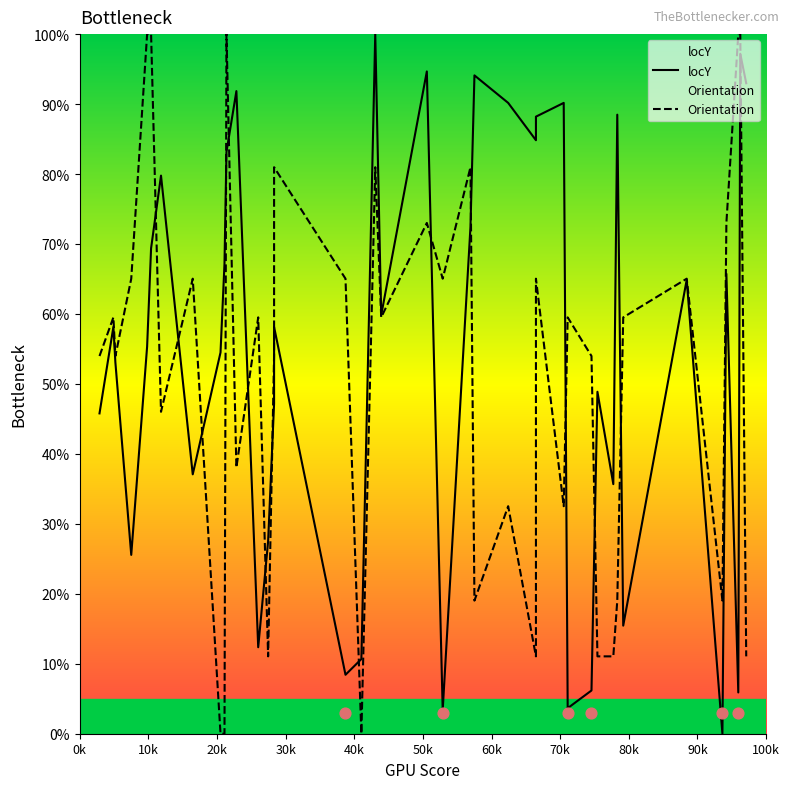

What are all the series names shown in the legend?

locY, Orientation